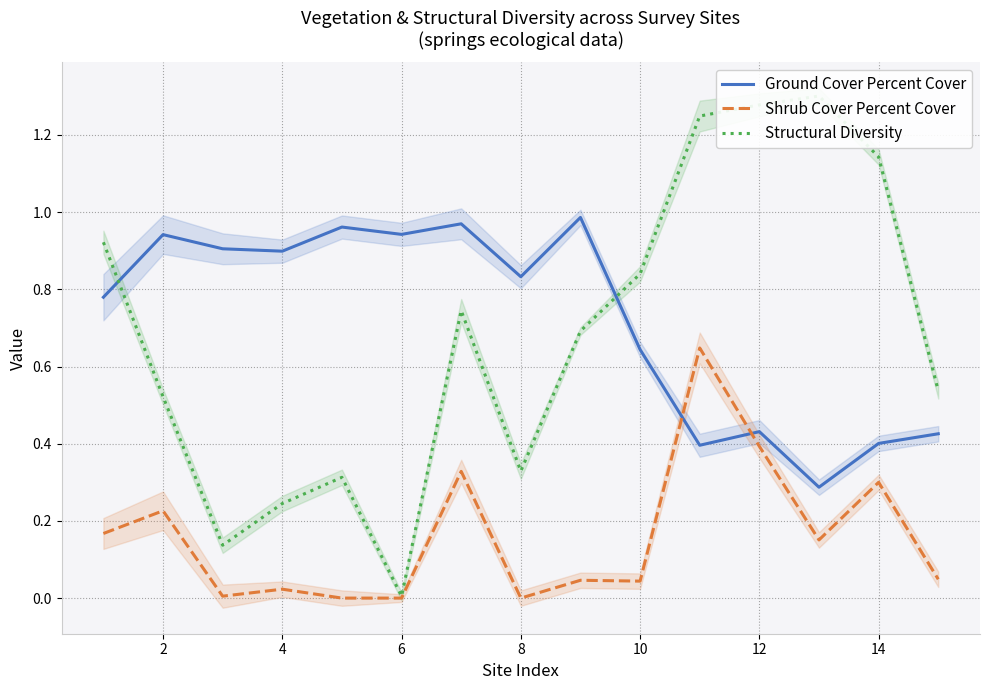

What is the sum of all Shrub Cover Percent Cover values?

2.4